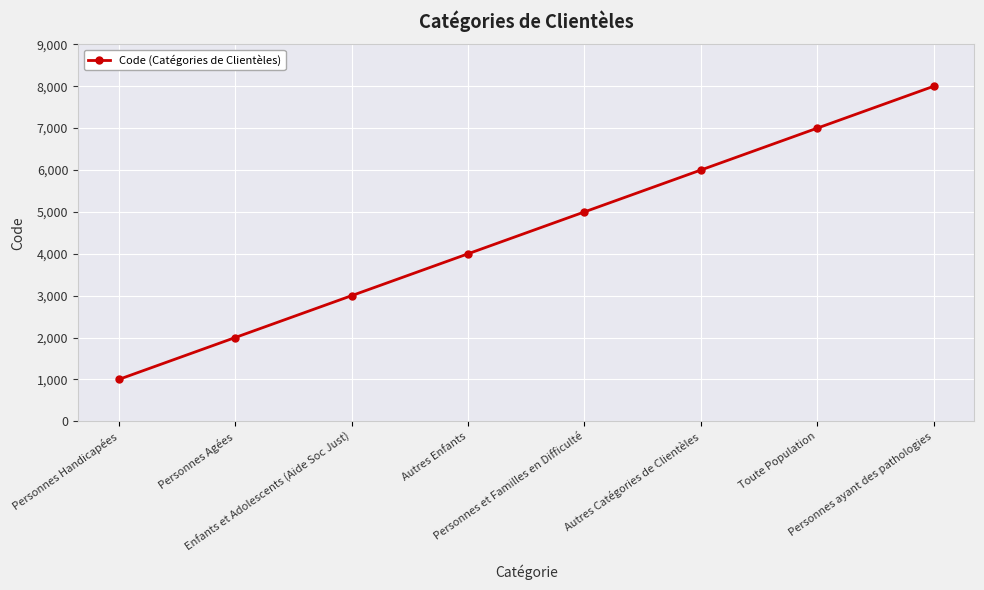

What is the average value?

4500